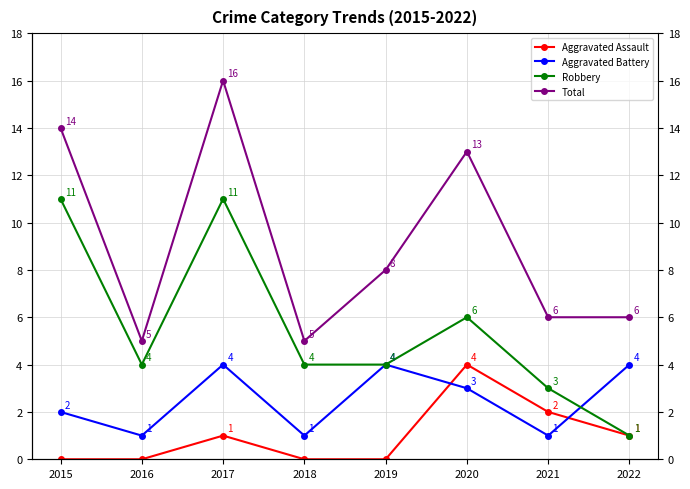

Reading left to right, list all the values displayed in this chart.

Aggravated Assault: 0	0	1	0	0	4	2	1
Aggravated Battery: 2	1	4	1	4	3	1	4
Robbery: 11	4	11	4	4	6	3	1
Total: 14	5	16	5	8	13	6	6